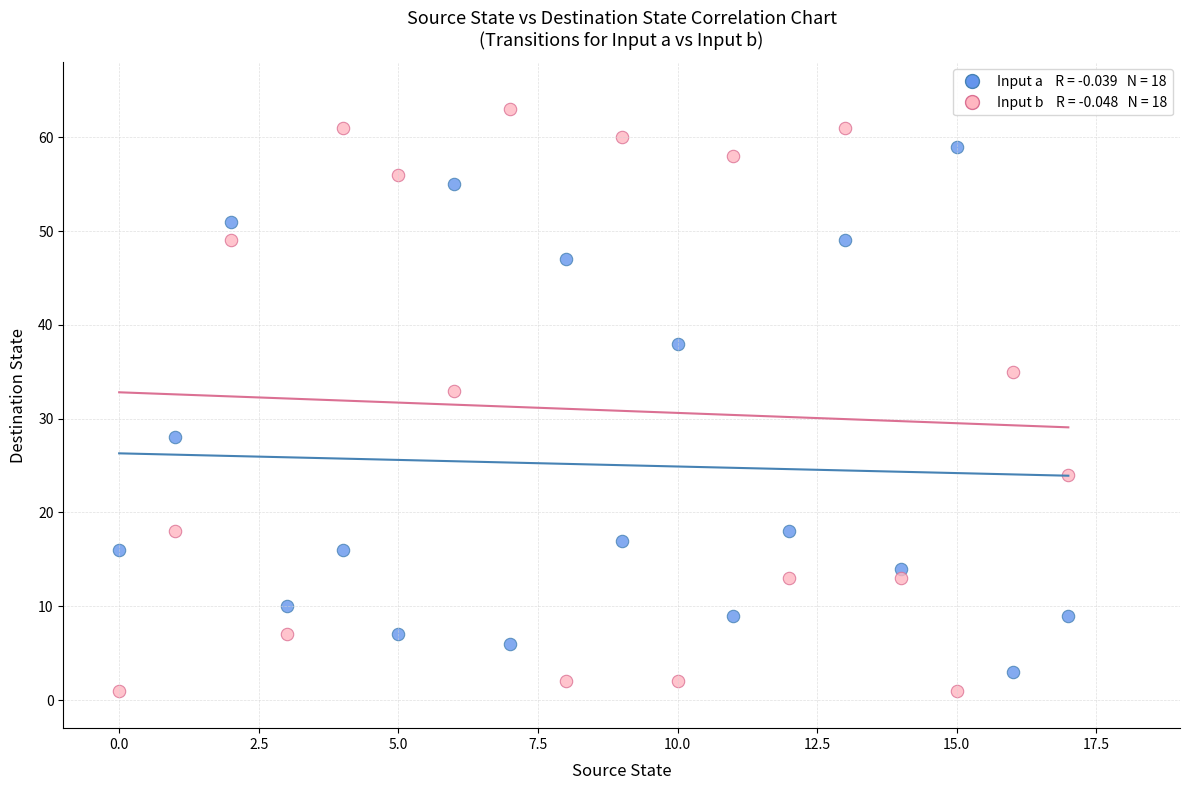

Across all series, what Y value is closest to 32?

33